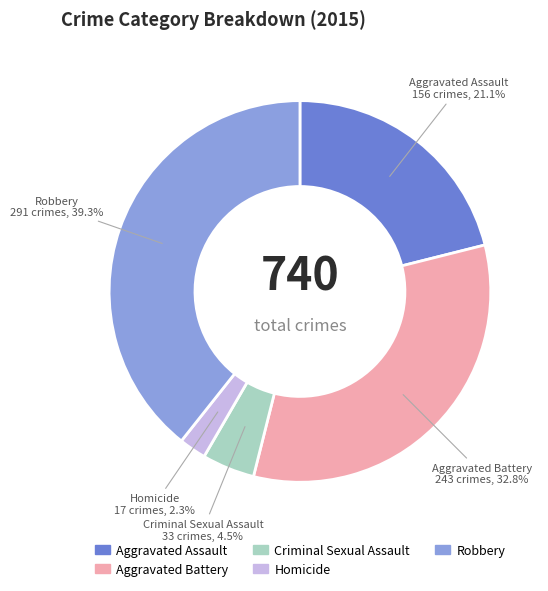

Is Homicide the majority of the pie?

No